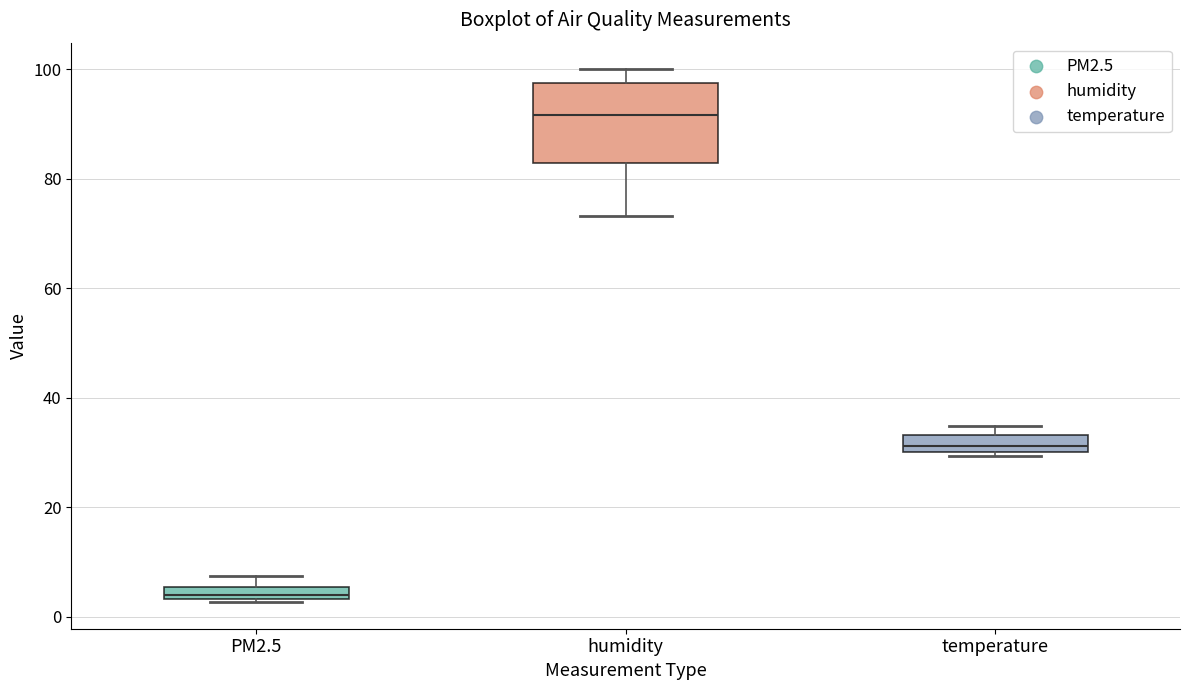

Which box's median line is the lowest?

PM2.5